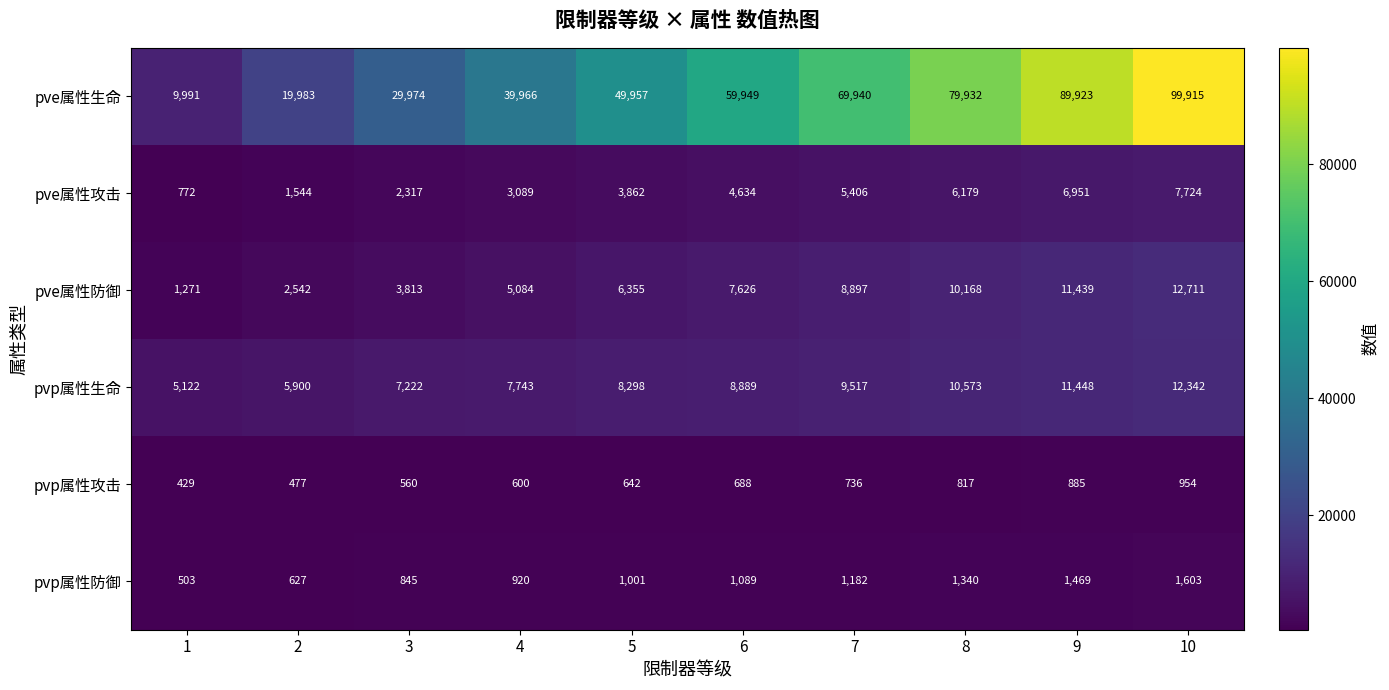

What is the greatest value displayed?

99915